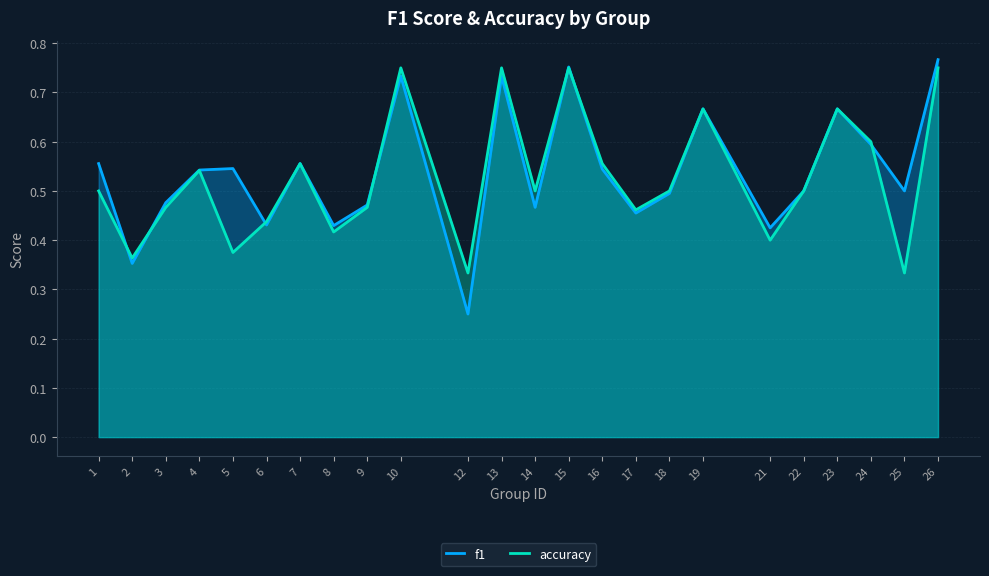

At which category does f1 reach its first local peak?

5